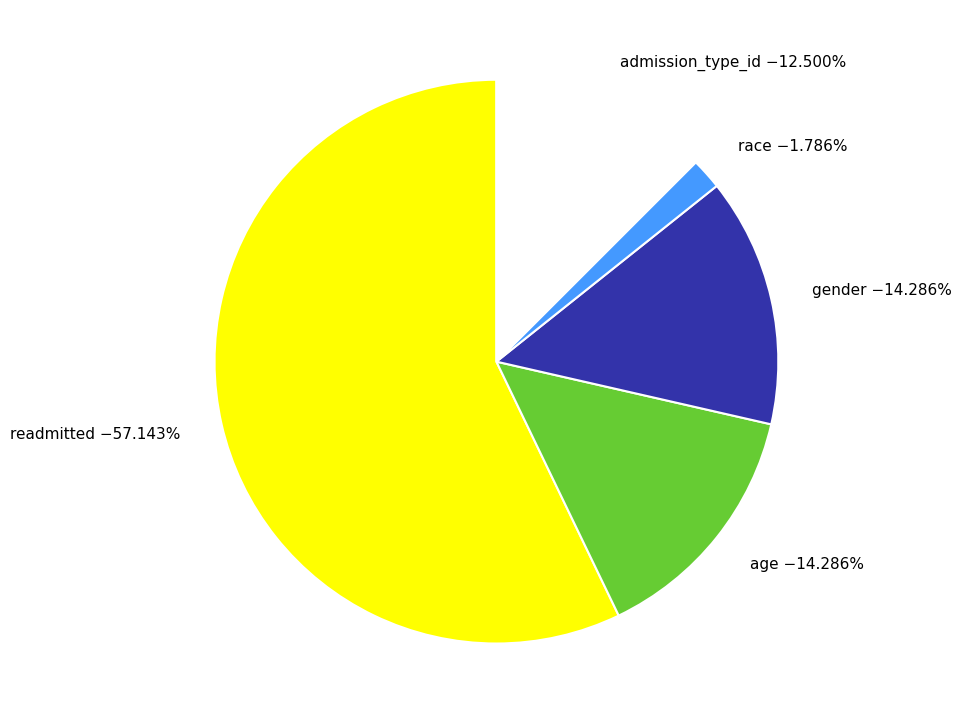

Does any single category account for the majority?

Yes